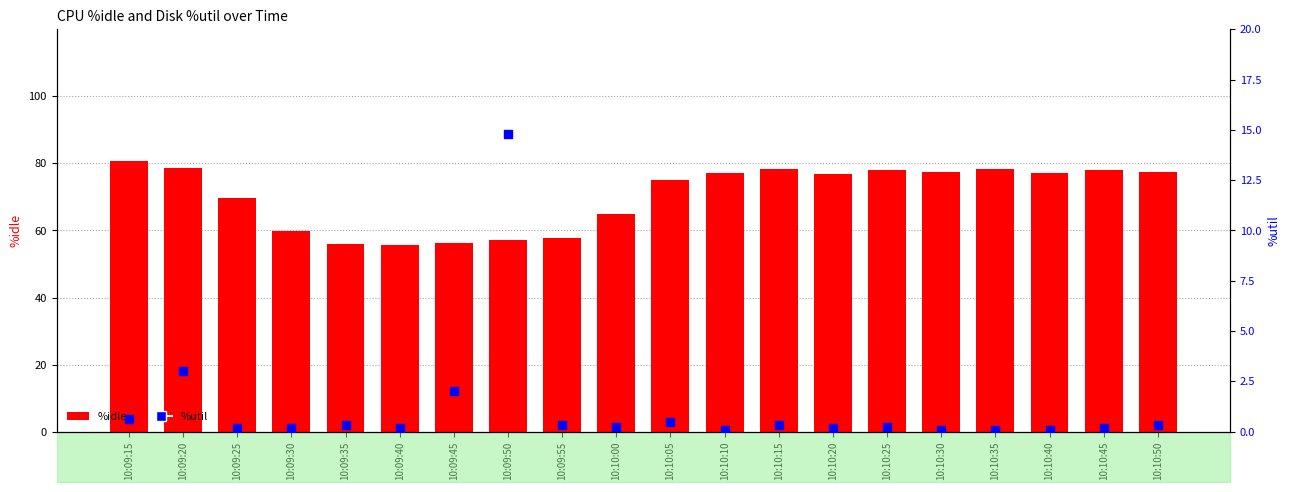

At how many categories does at least one series exceed 57?

17